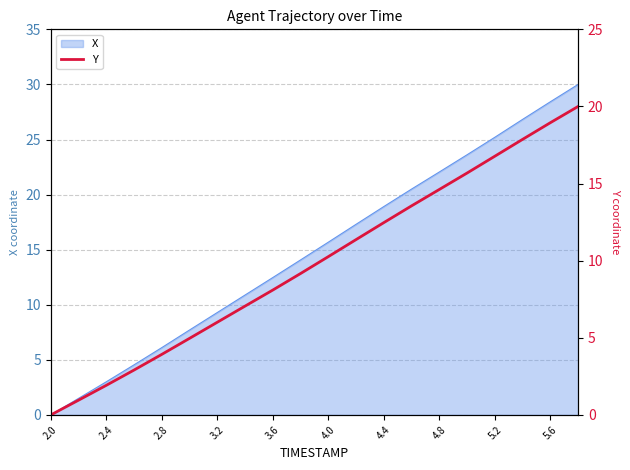

True or false: X has a value of 12.8 at 3.2.

False